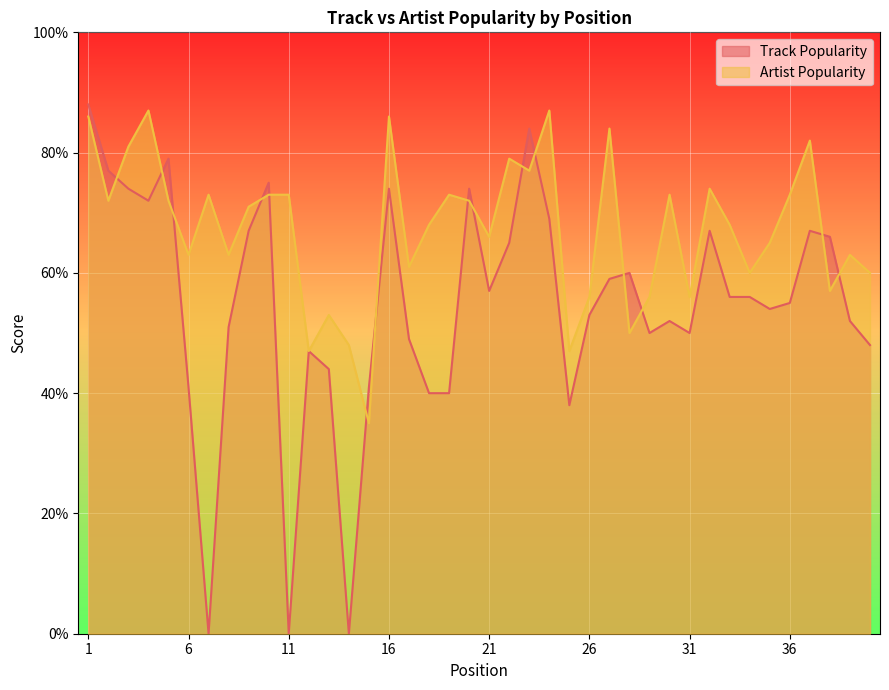

How many intersections are there between Artist Popularity and Track Popularity?

15